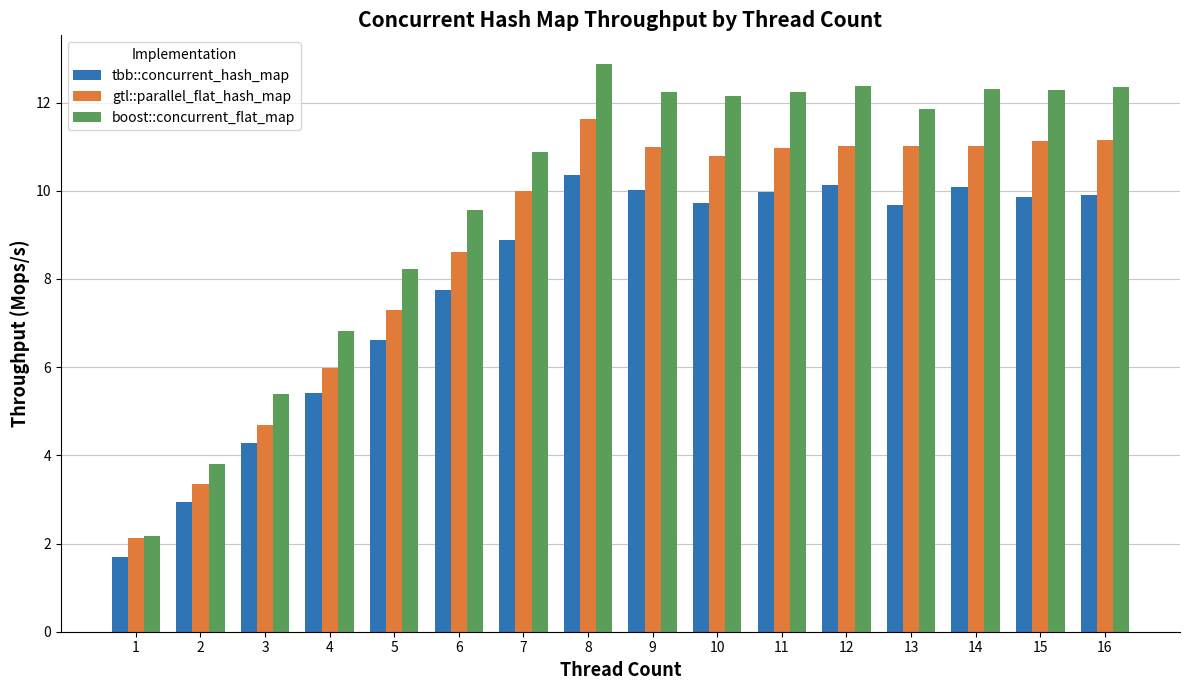

List the series in order of their peak value, highest first.

boost::concurrent_flat_map, gtl::parallel_flat_hash_map, tbb::concurrent_hash_map